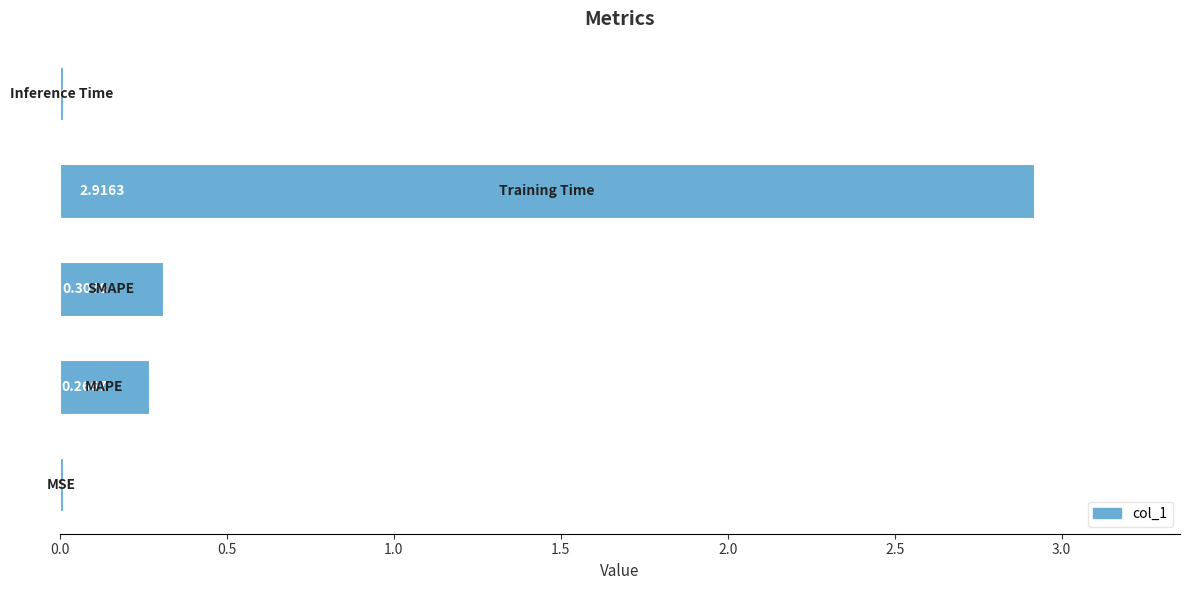

What is the sum of all values?

3.5